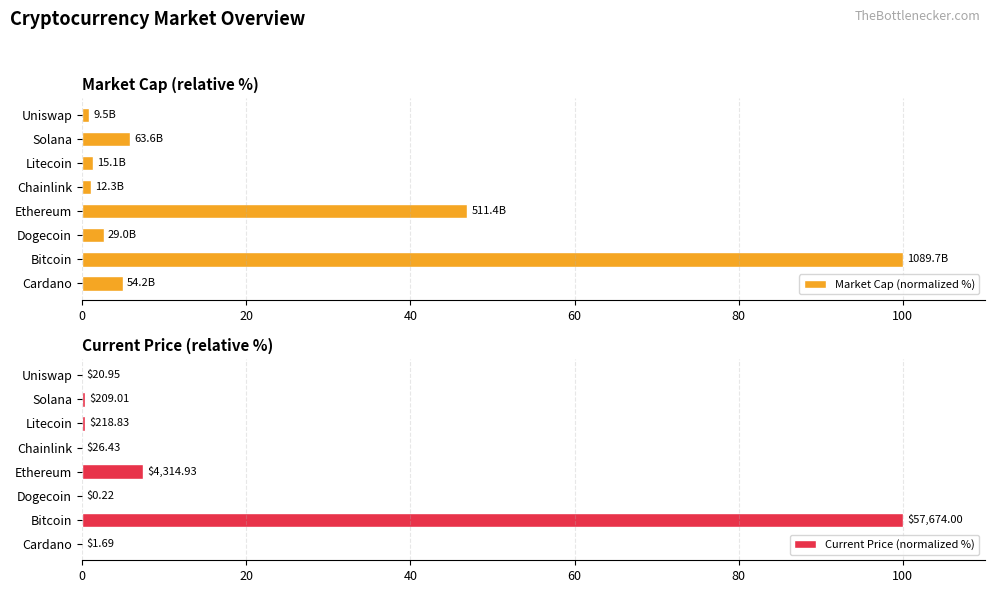

The Market Cap (normalized %) series shows 1.7 at Solana. True or false?

False